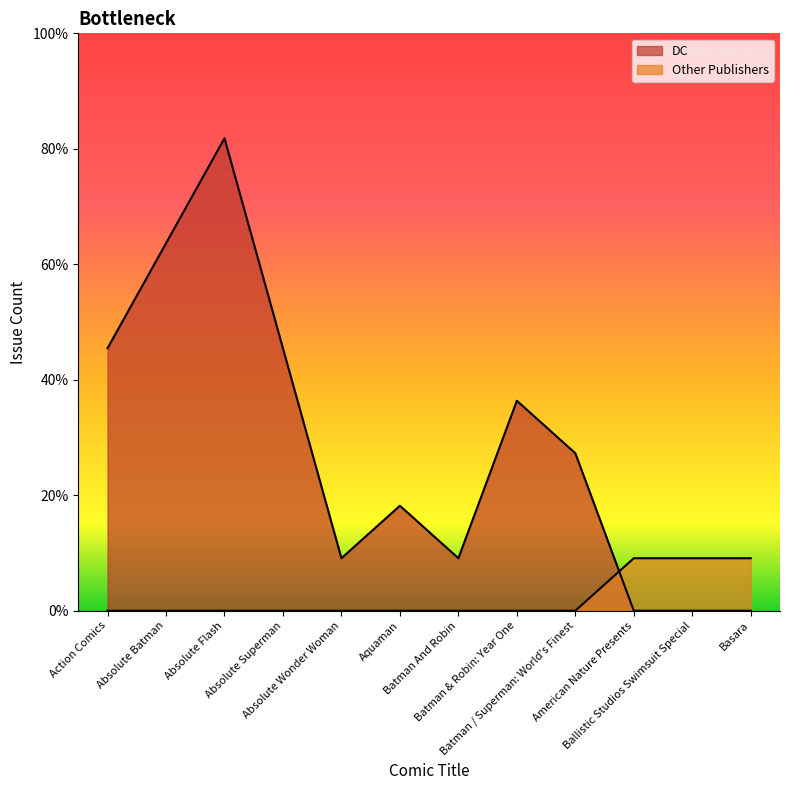

What is the difference between the maximum and second lowest values in the Other Publishers series?

1